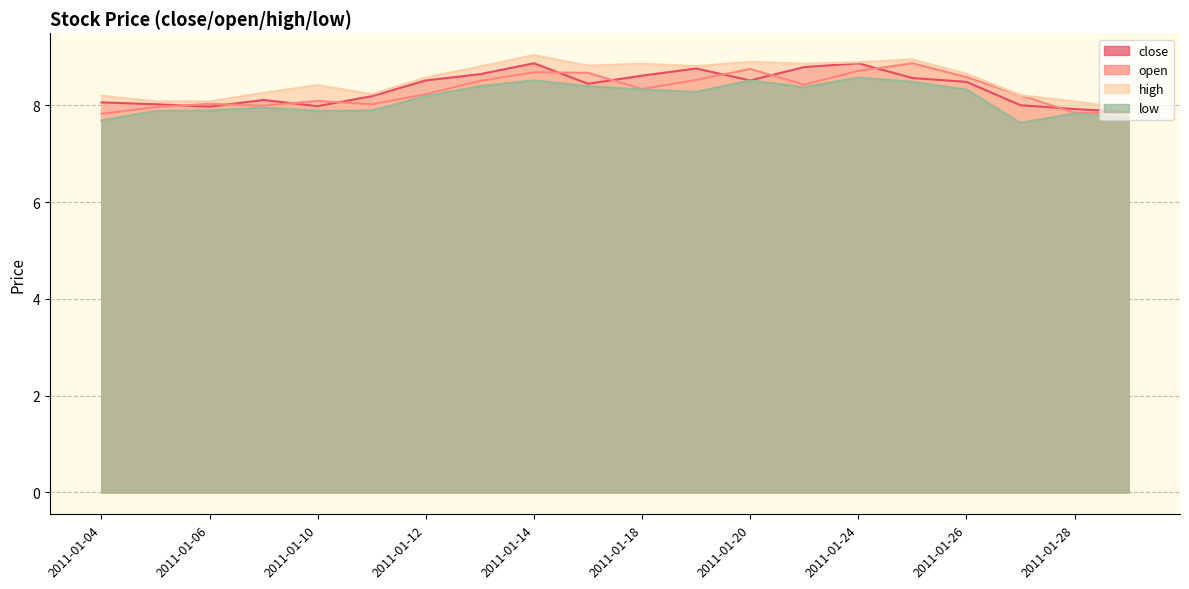

What is the difference between the second highest and second lowest values in the open series?

0.9